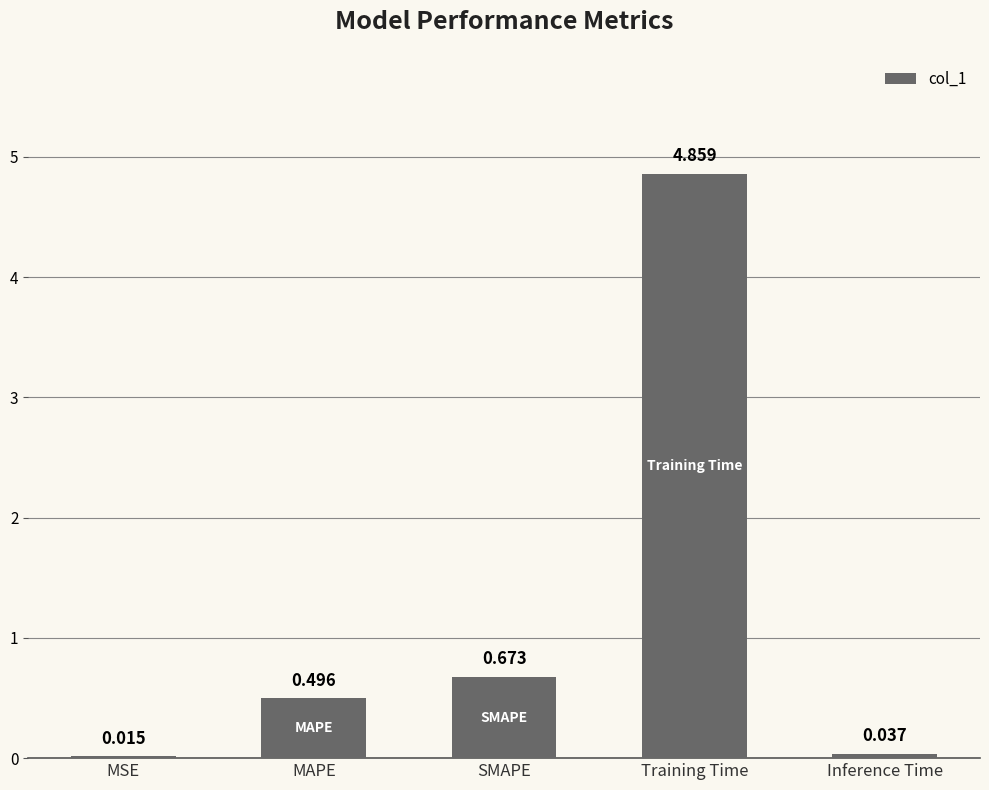

Where is the data nearest to the value 2?

SMAPE